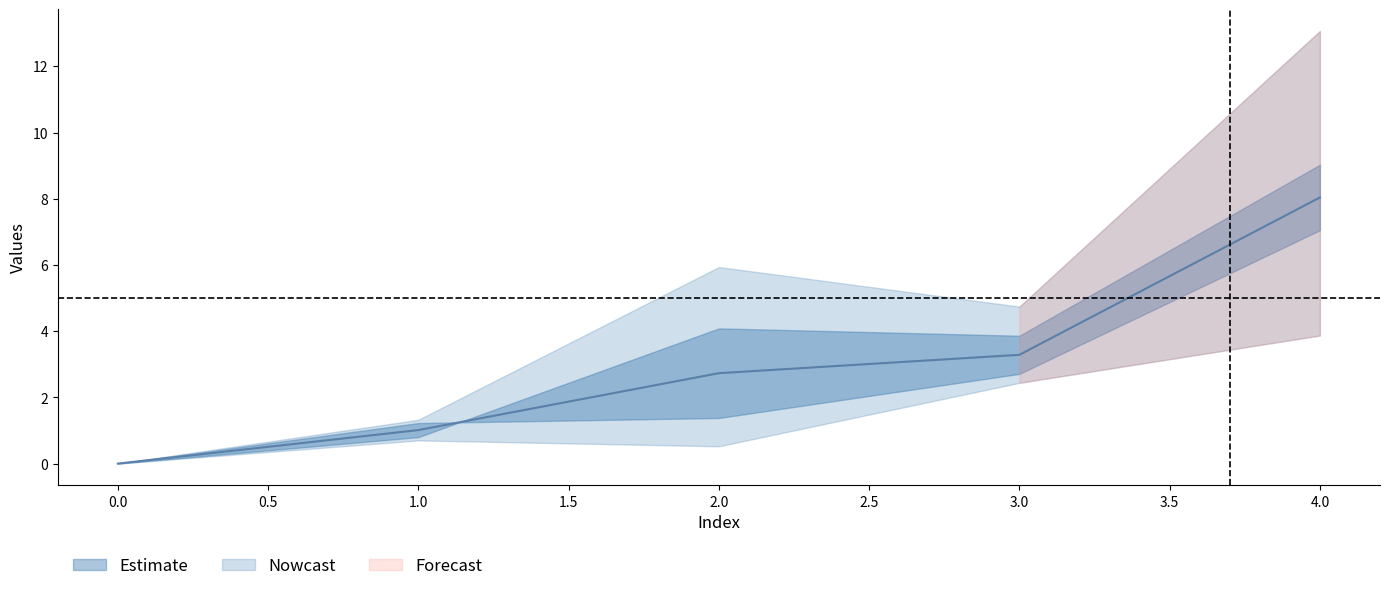

Where is 2 nearest to the value 1?

1